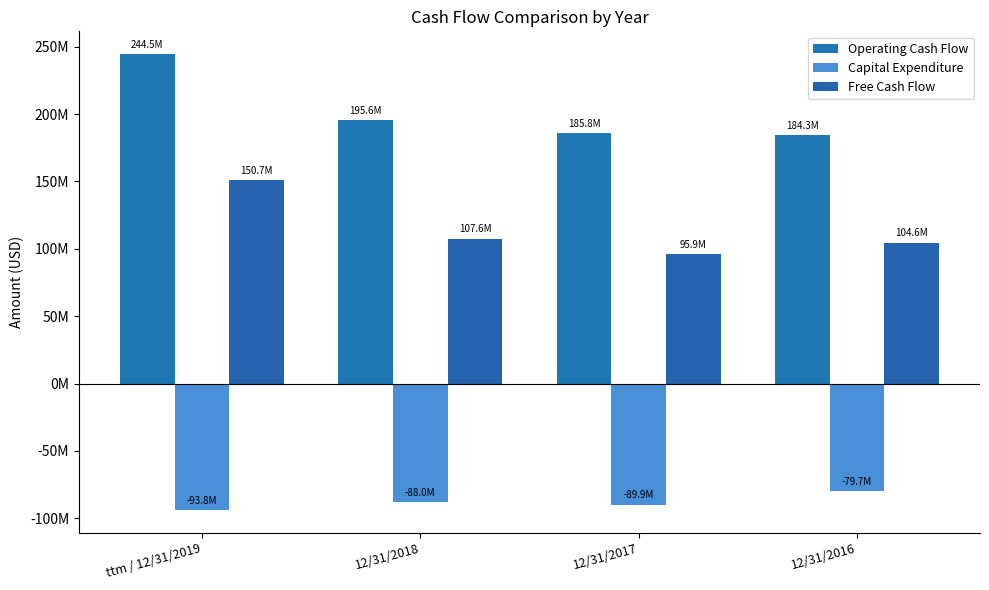

List the series in order of their overall mean, lowest first.

Capital Expenditure, Free Cash Flow, Operating Cash Flow